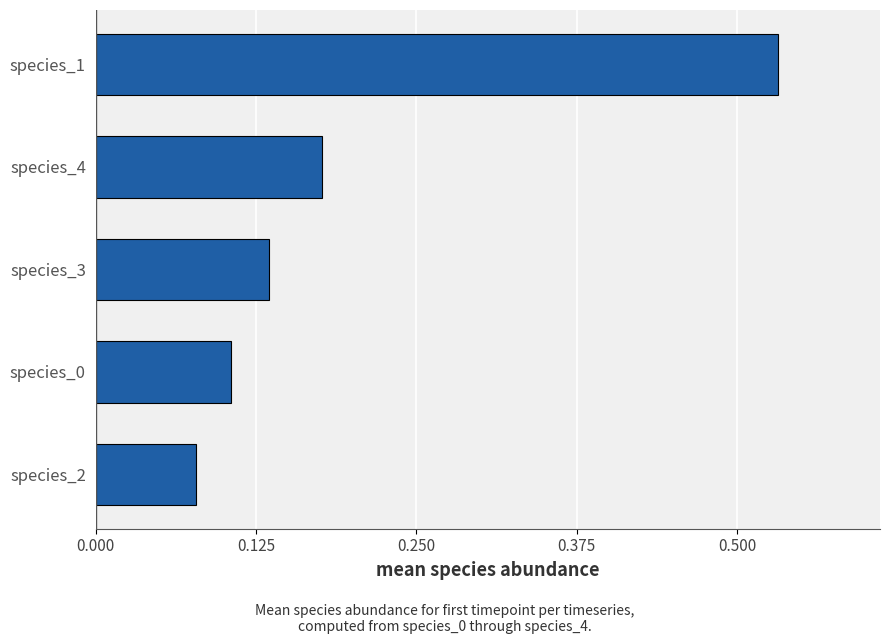

True or false: the data shows 0.9 at species_1.

False